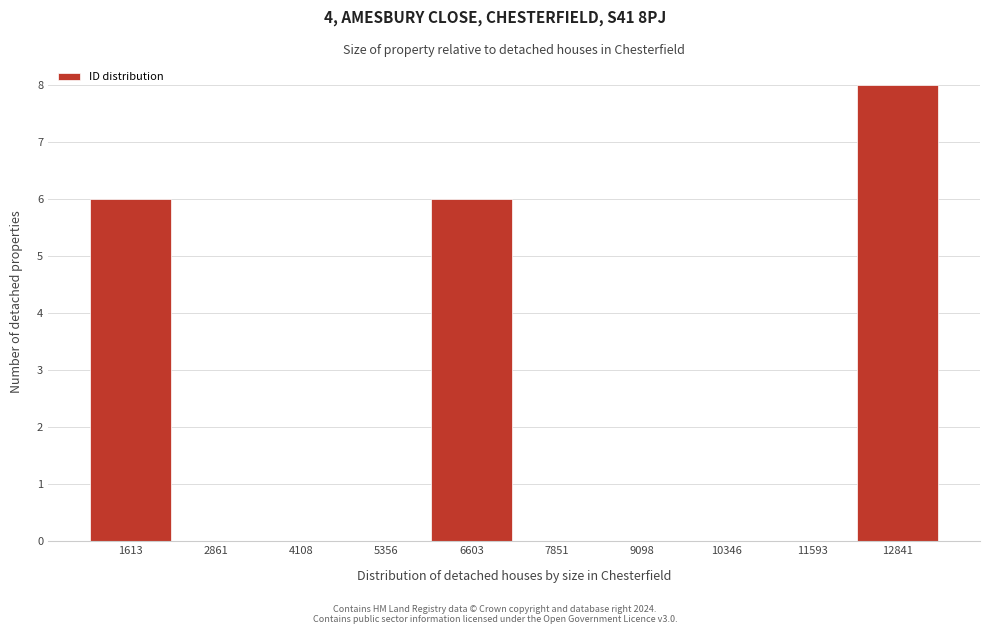

How tall is the bar that spans 6000 to 7200 on the x-axis? Neither the bar edges nor the heights are printed on the chart, so give them approximately, as read against the axes.

6